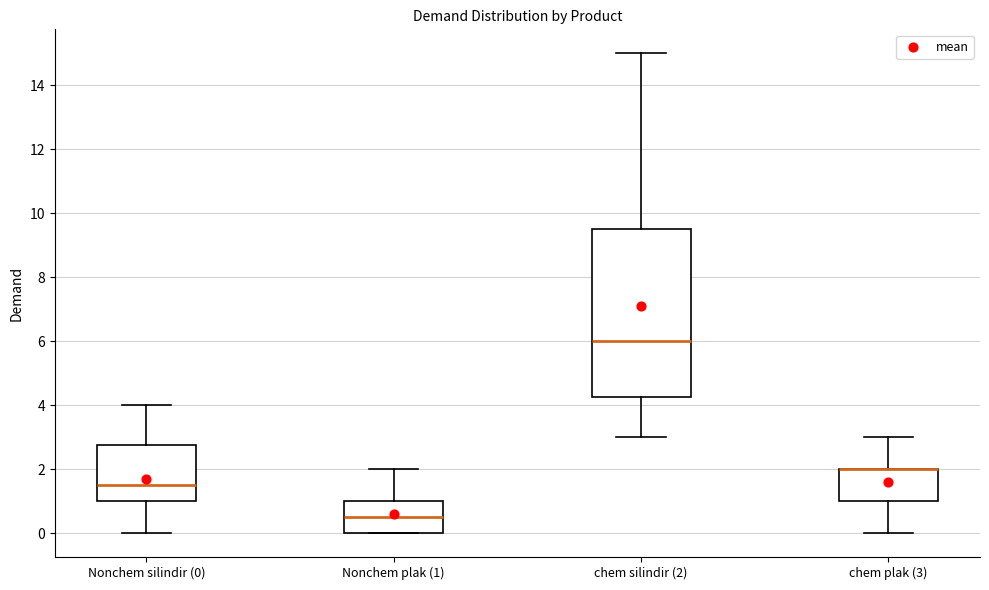

Reading left to right, read every box against the y-axis: the position of its median line, the range the box covers, and the ends of its whiskers. The values are not printed on the chart, so give them approximately, as read against the axis.

Nonchem silindir (0): median 1.6, box 1.0 to 2.8, whiskers 0.0 to 4.0
Nonchem plak (1): median 0.6, box 0.0 to 1.0, whiskers 0.0 to 2.0
chem silindir (2): median 6.0, box 4.2 to 9.6, whiskers 3.0 to 15.0
chem plak (3): median 2.0 (drawn on the box's upper edge), box 1.0 to 2.0, whiskers 0.0 to 3.0